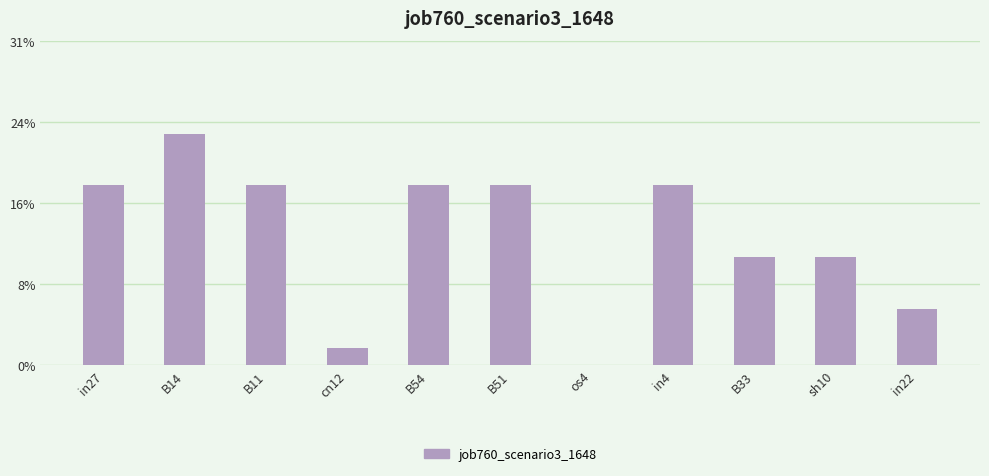

What is the average value?

0.1